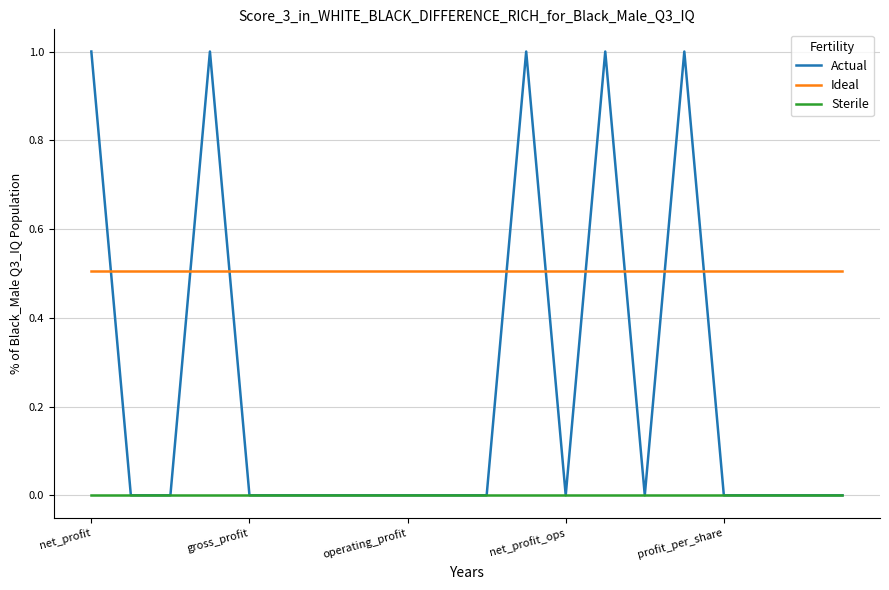

List the series in order of their peak value, lowest first.

Sterile, Ideal, Actual